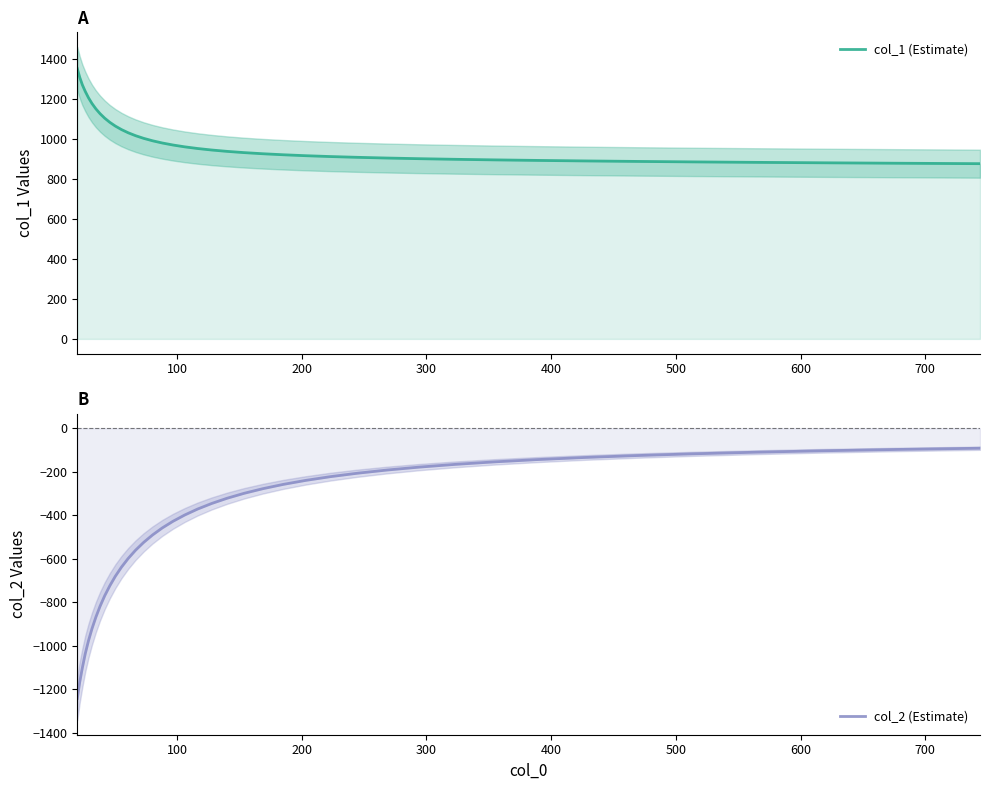

Which series has the largest range (max minus min)?

col_2 (Estimate)